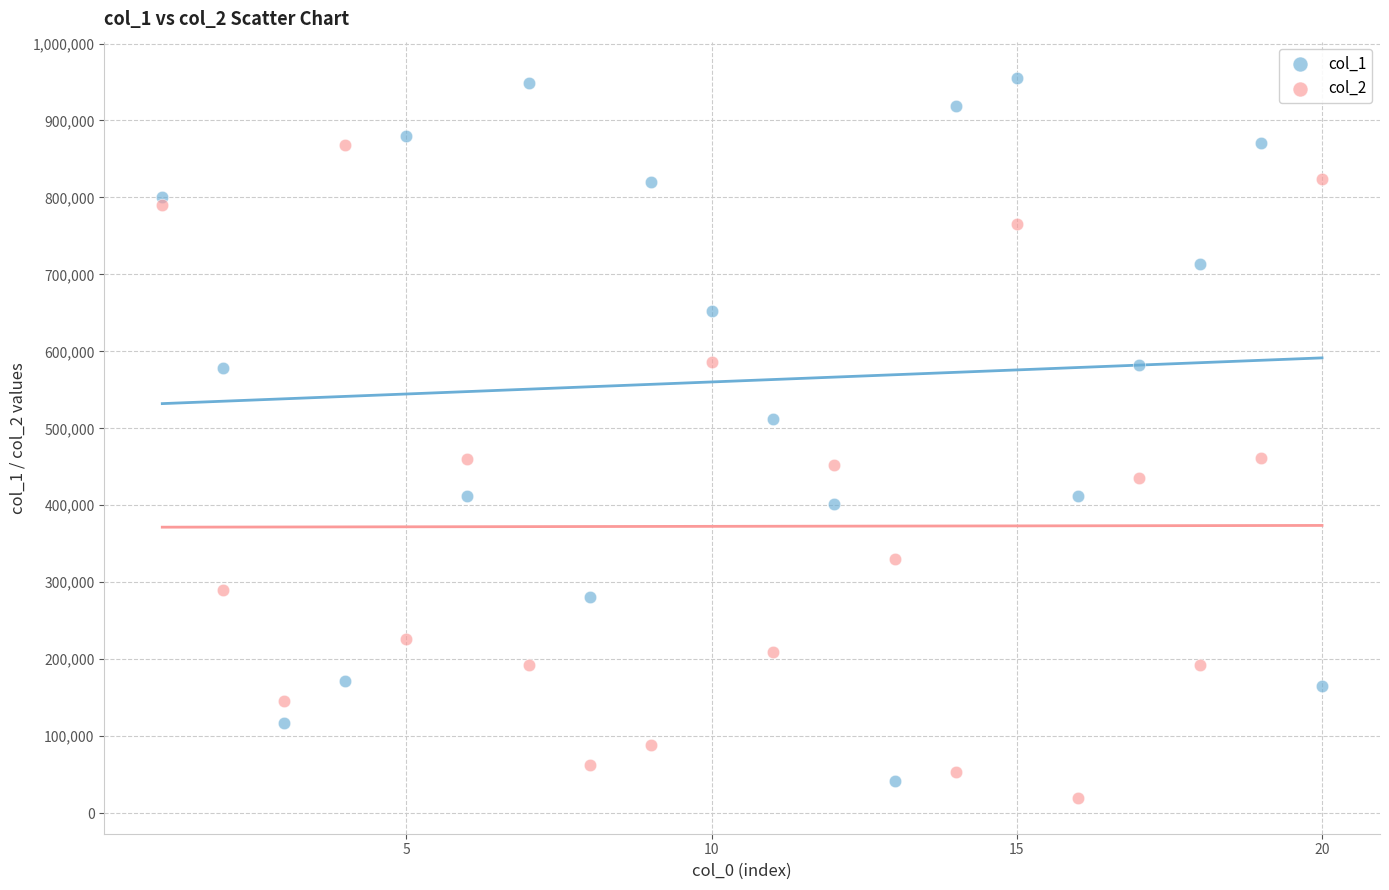

What are all the series names shown in the legend?

col_1, col_2